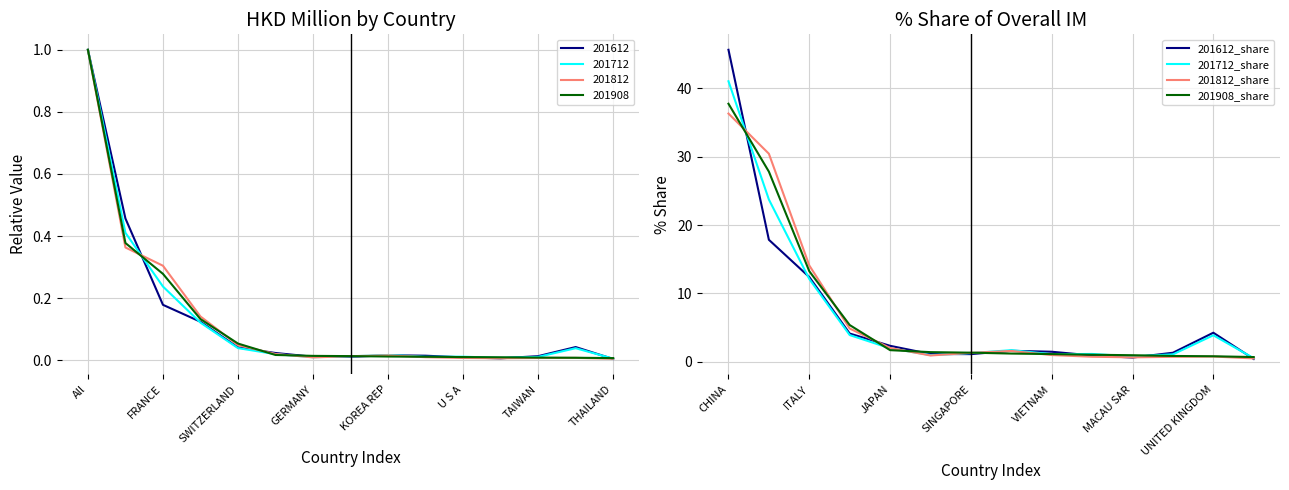

What is the minimum value shown in the chart?

0.4